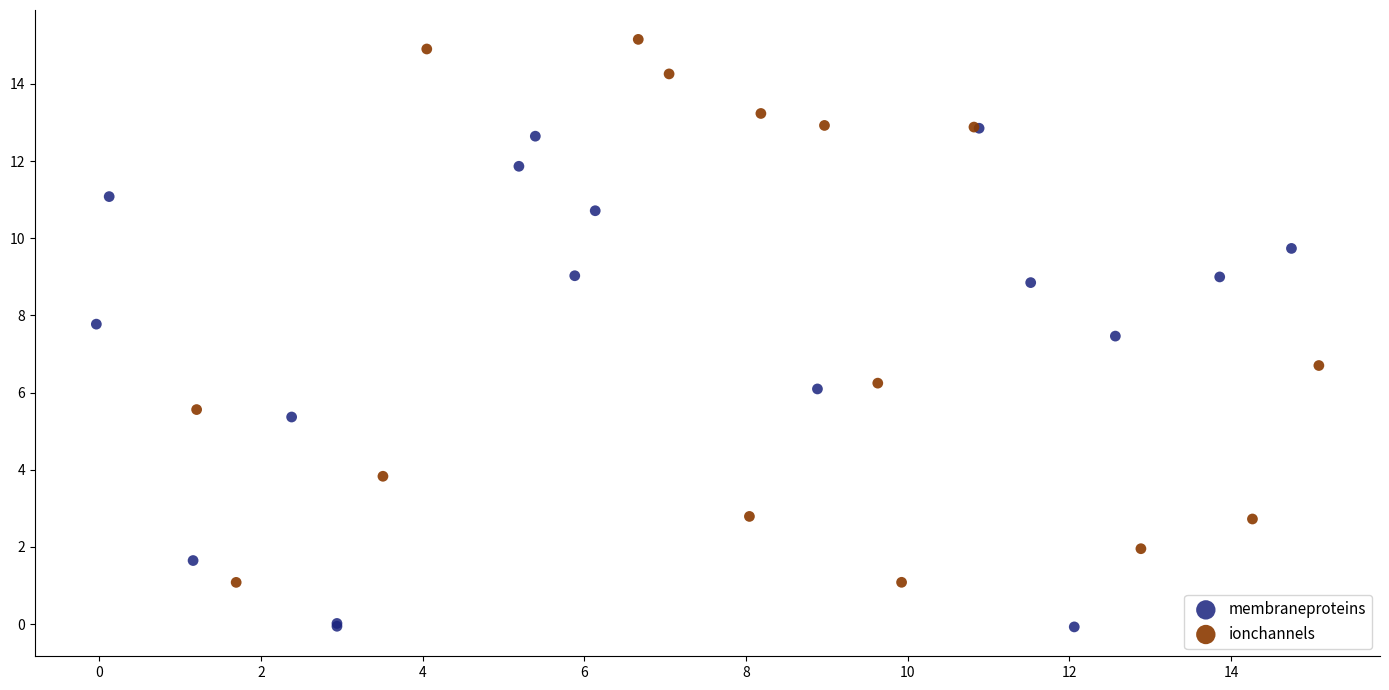

Which series contains the lowest Y value?

membraneproteins